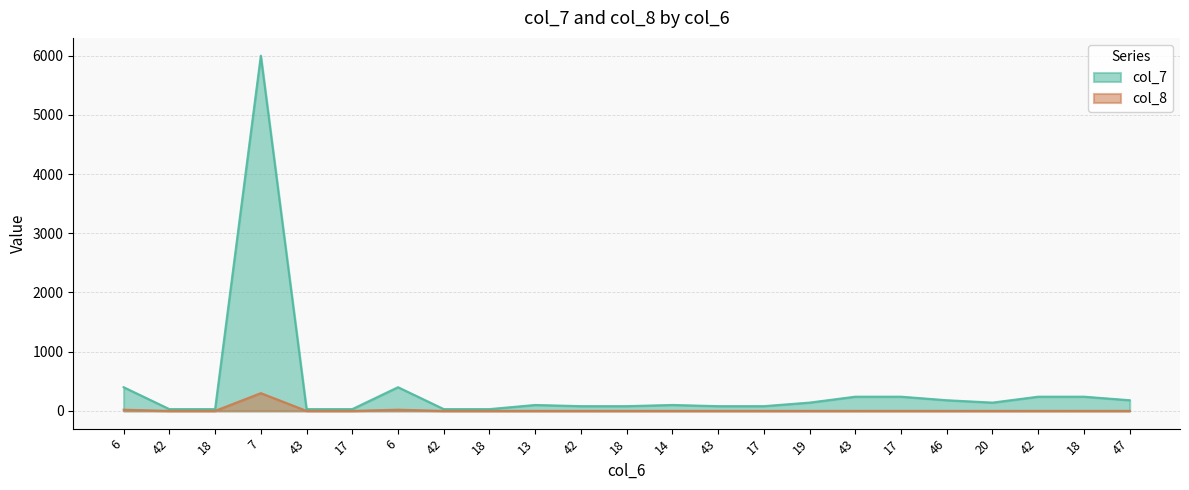

What is the spread (max minus min) of values at 43?

30